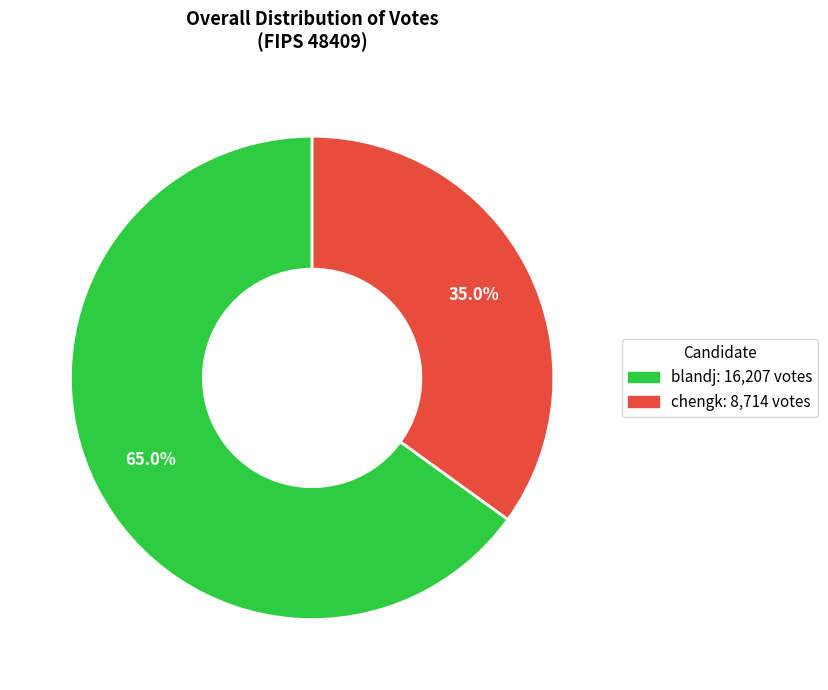

To the nearest percent, what is the difference between the largest and smallest slice percentages?

30%